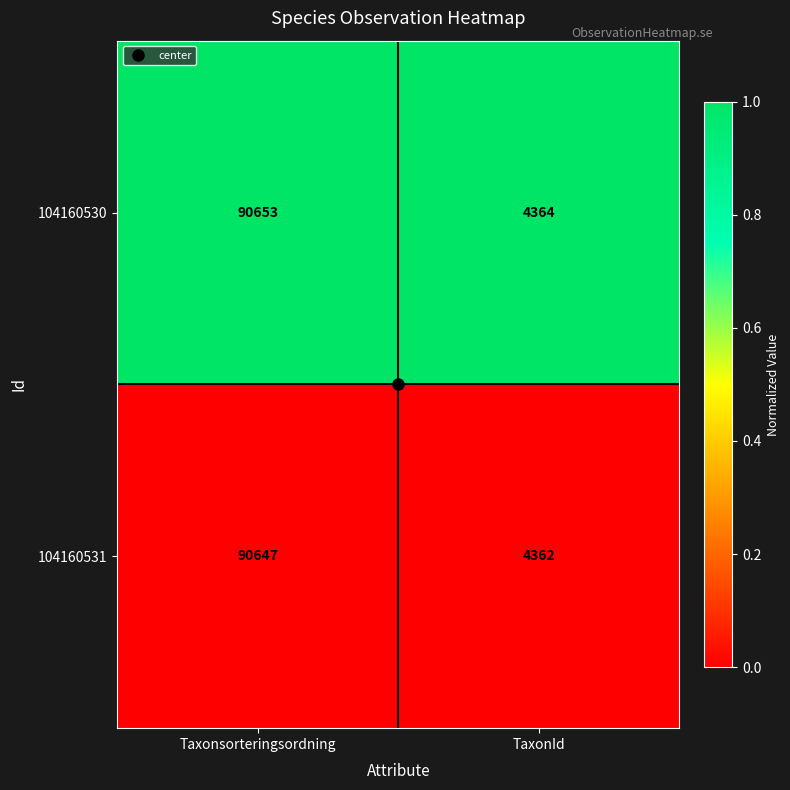

Which label corresponds to the smallest value in the chart?

TaxonId